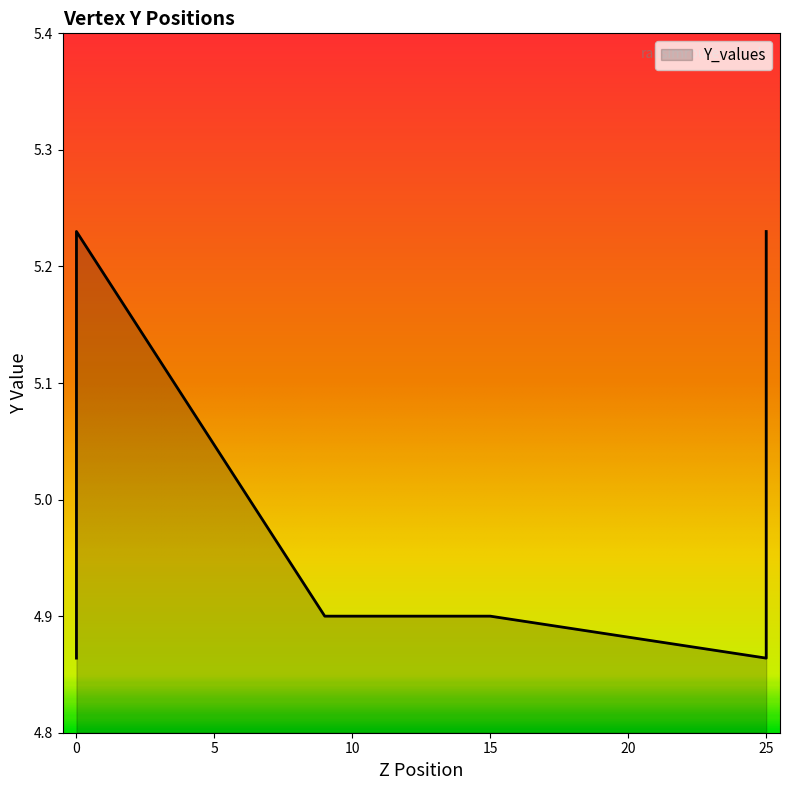

Between 25 and 0, which is larger?

25